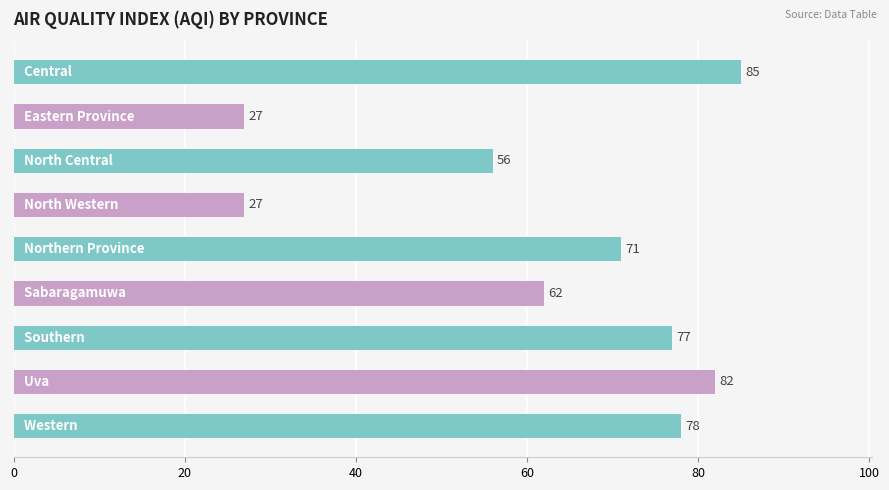

How many series are shown in this chart?

1